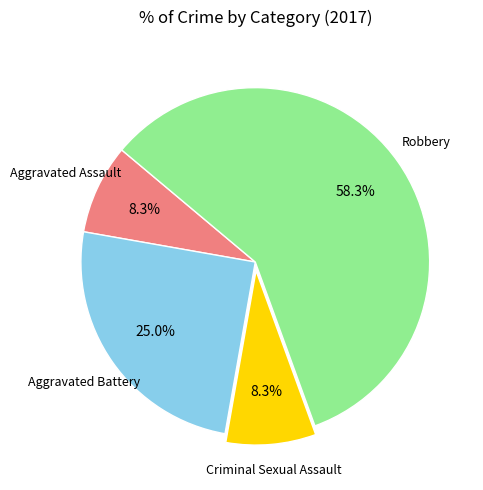

Does any single category account for the majority?

Yes